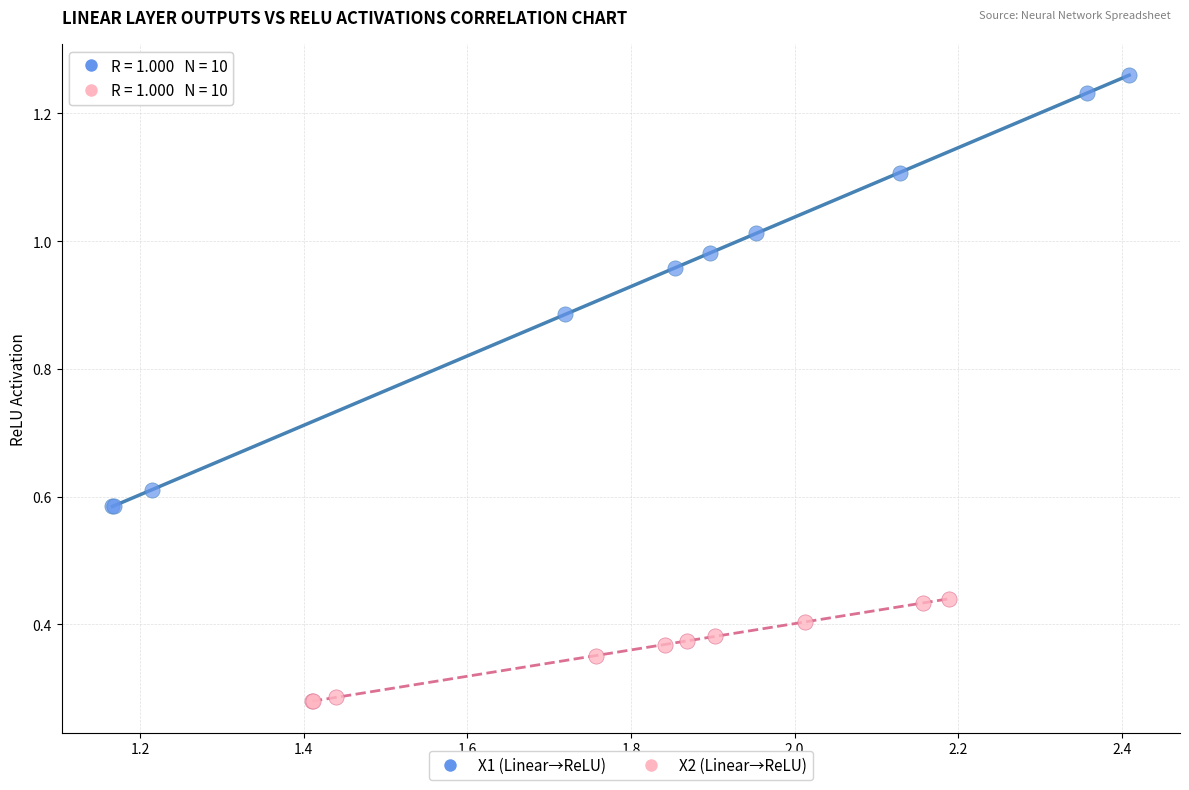

Which series contains the lowest Y value?

X2 (Linear→ReLU)